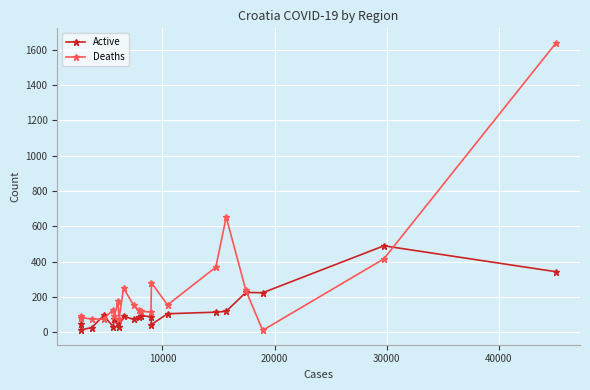

What is the difference between the second highest and minimum values in the Deaths series?

642